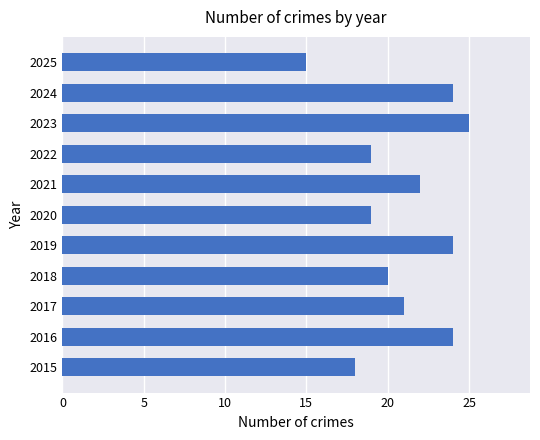

Reading bottom to top, what are all the values shown in this chart?

2015=18	2016=24	2017=21	2018=20	2019=24	2020=19	2021=22	2022=19	2023=25	2024=24	2025=15